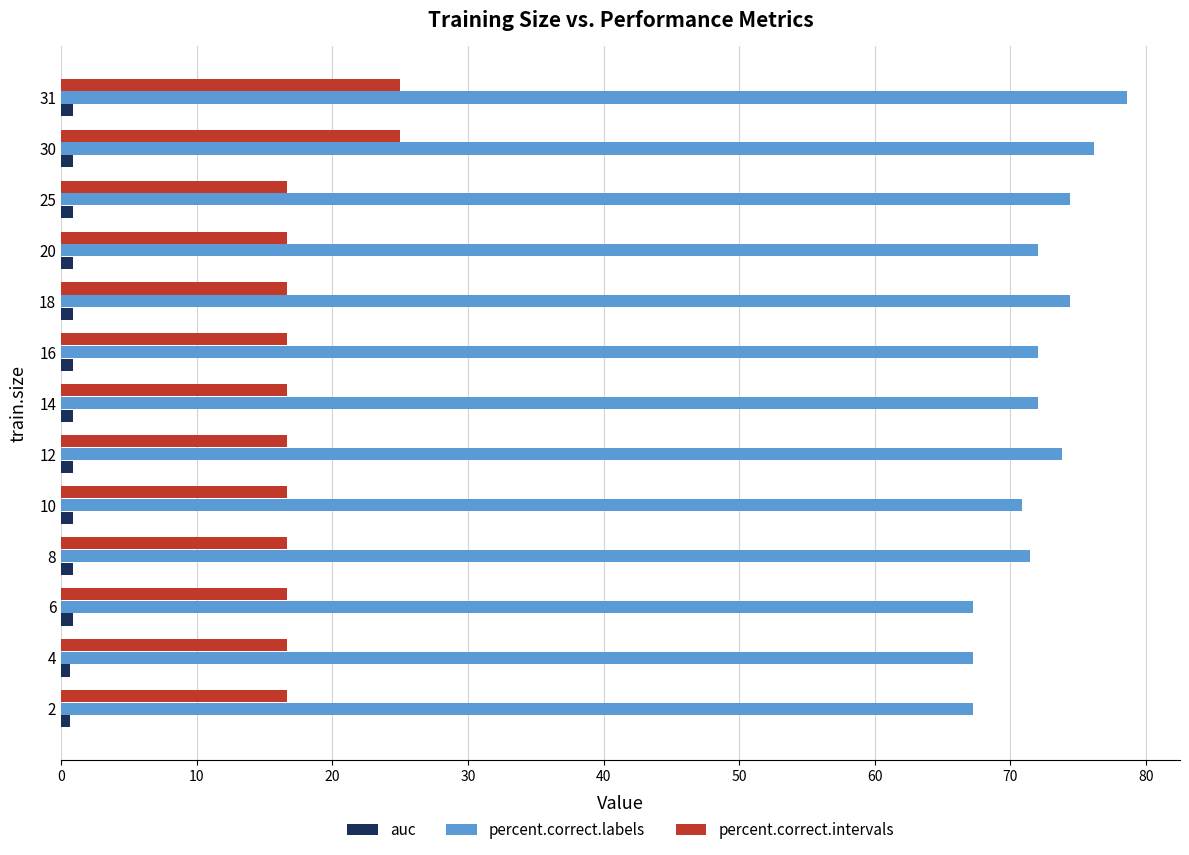

At which category is the sum across all series the highest?

31